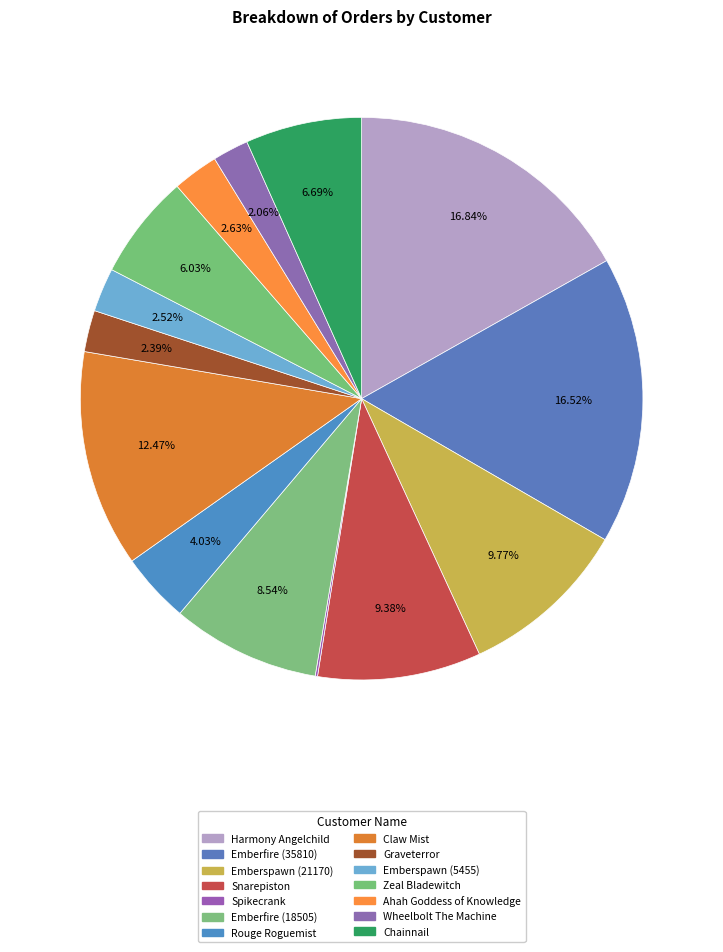

How many slices are in this pie chart?

14